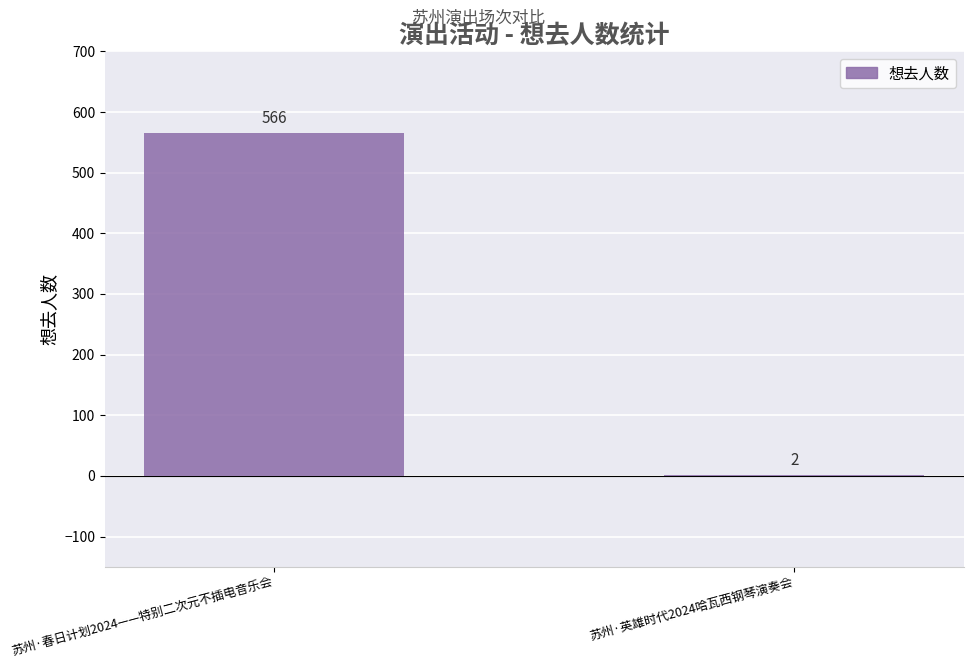

Reading left to right, list all the values displayed in this chart.

566	2